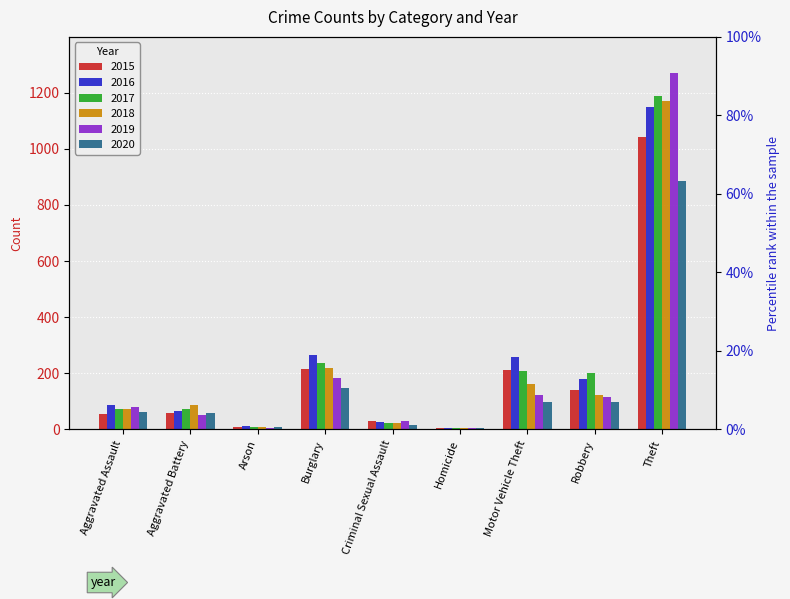

What is the average value of the 2018 series?

207